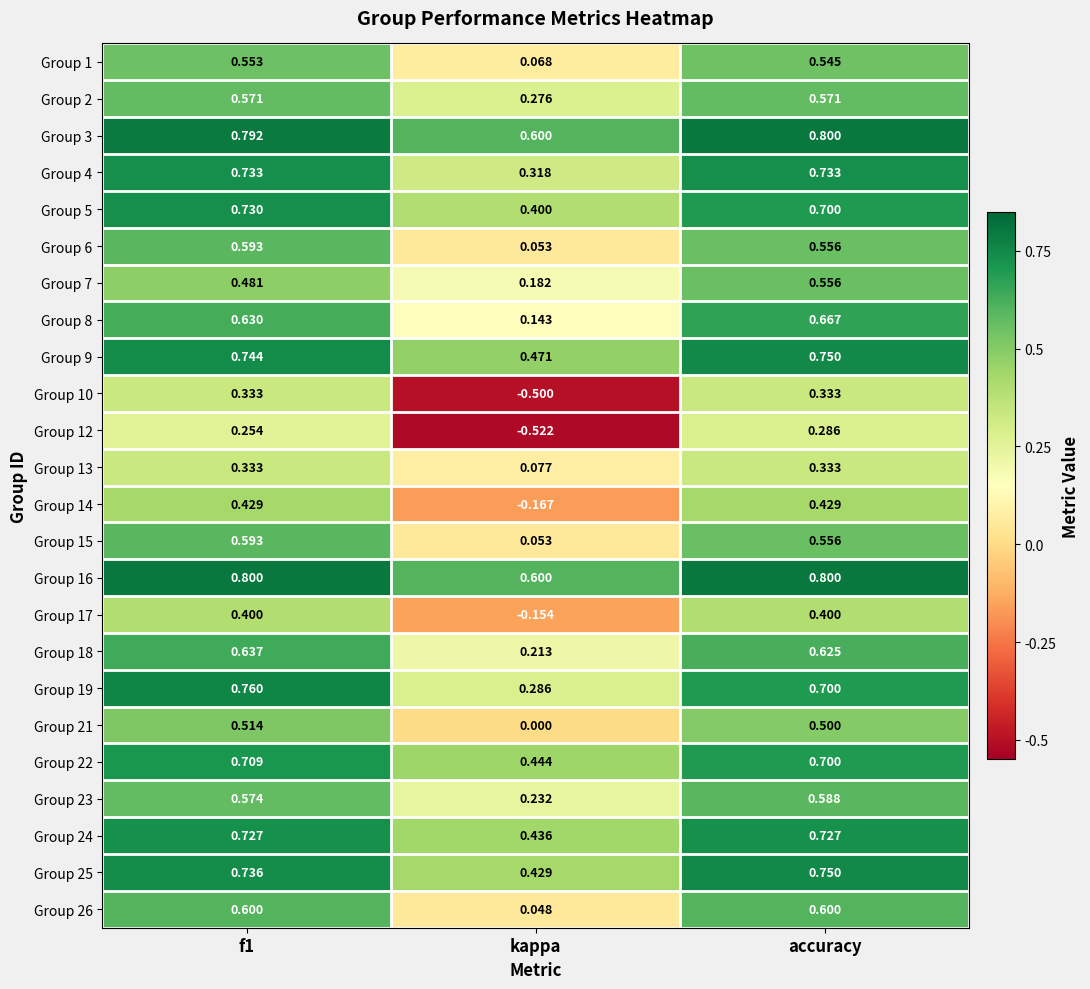

At which label does Group 15 reach its minimum?

kappa